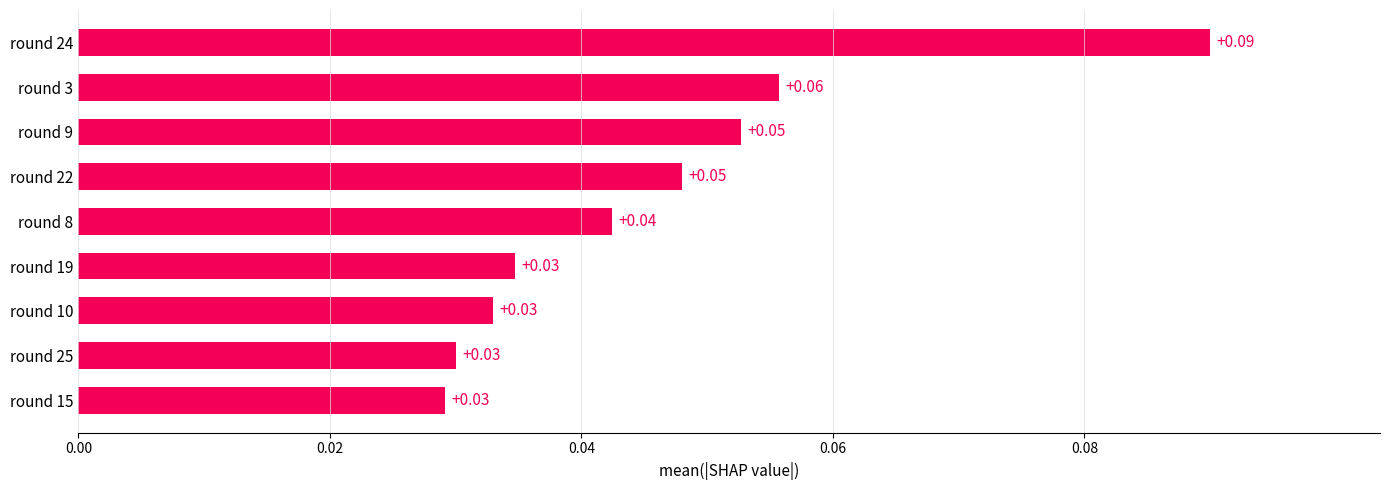

What is the sum of all values?

0.4